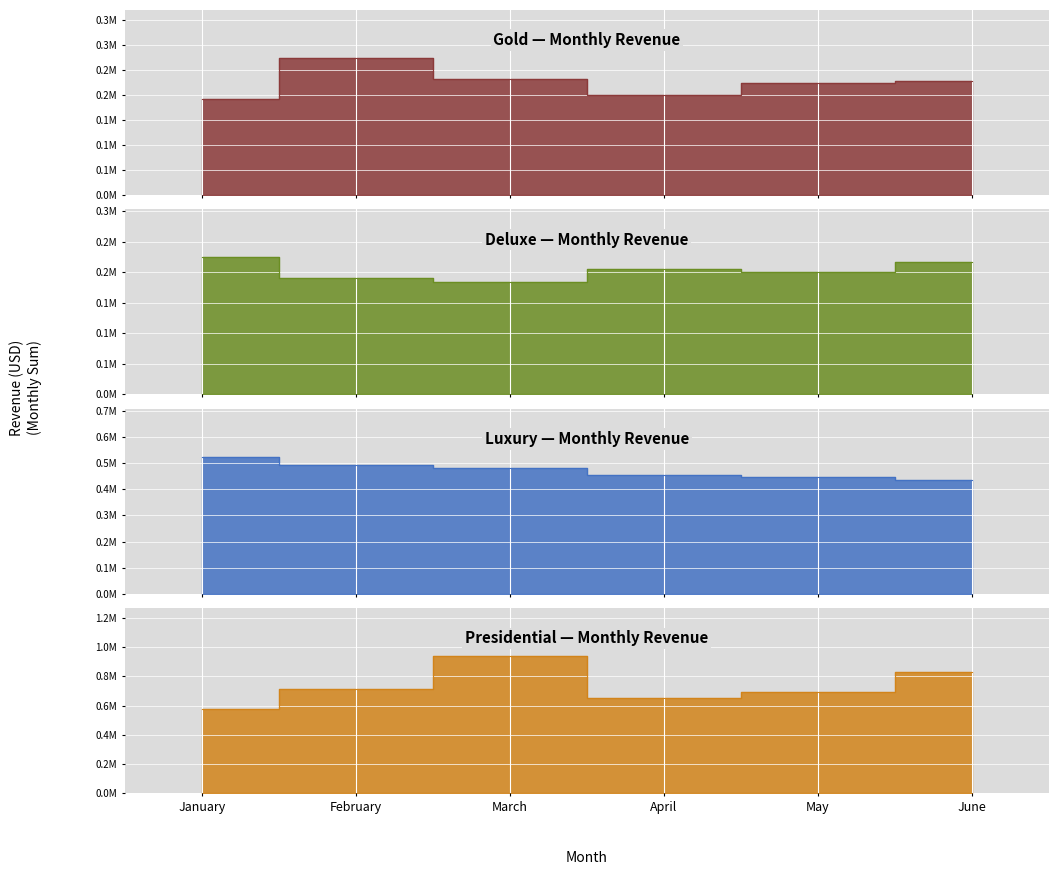

Count the number of categories in the chart.

6